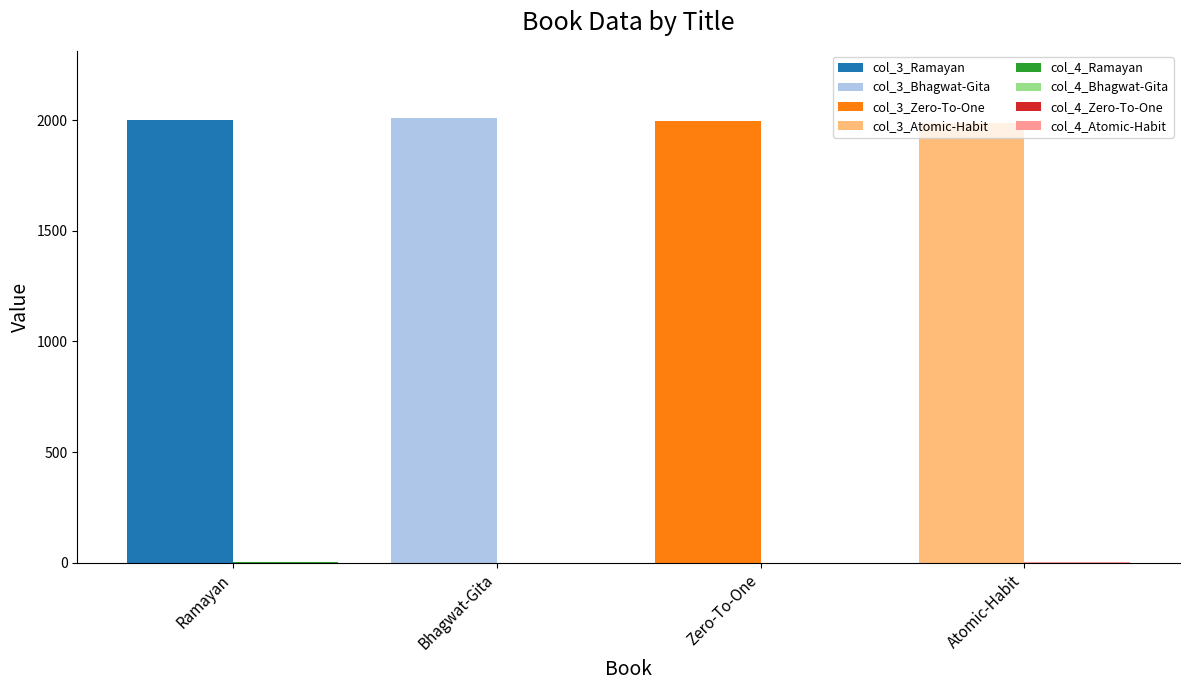

What is the label of the 4th bar from the left?

Atomic-Habit